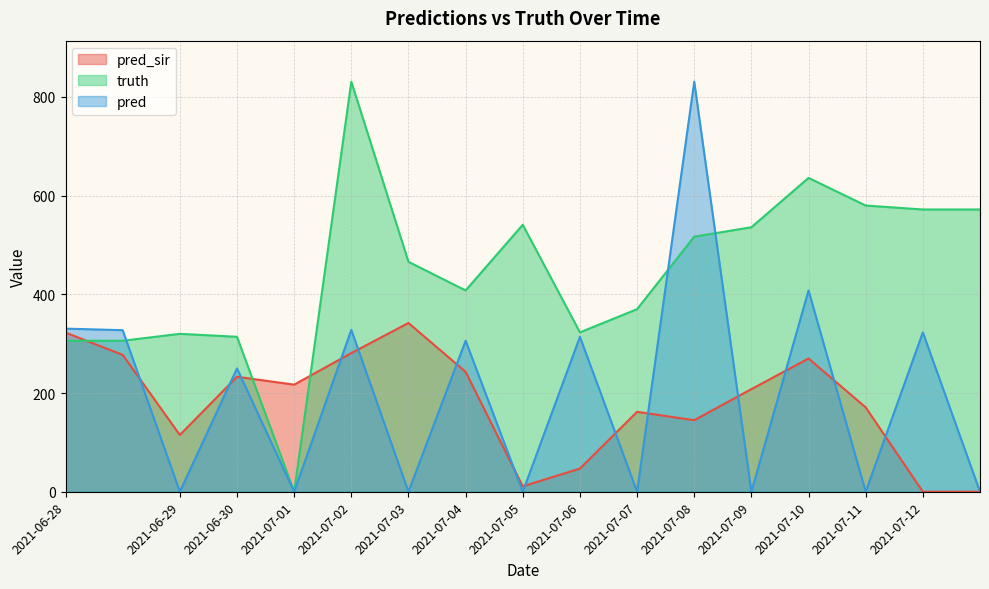

What is the difference between the maximum and minimum values in the pred series?

831.0